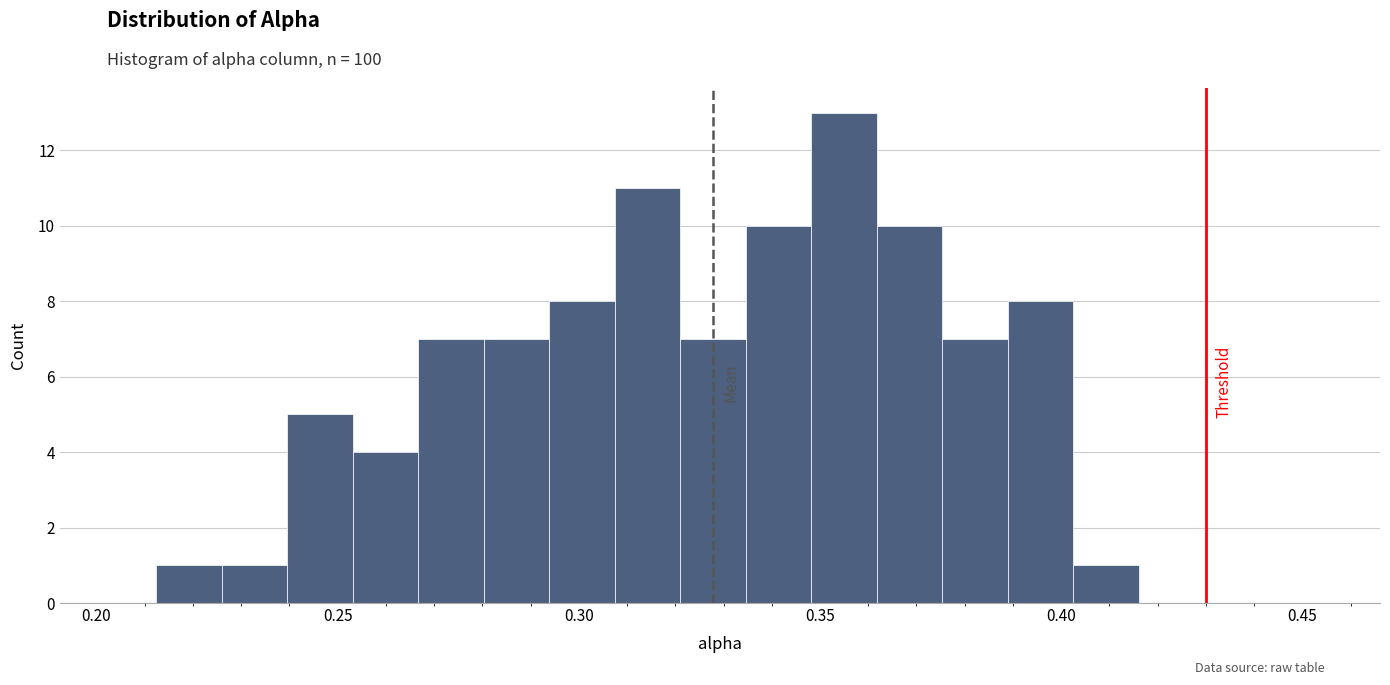

Read against the x-axis, roughly where is the centre of the tallest bar?

0.355